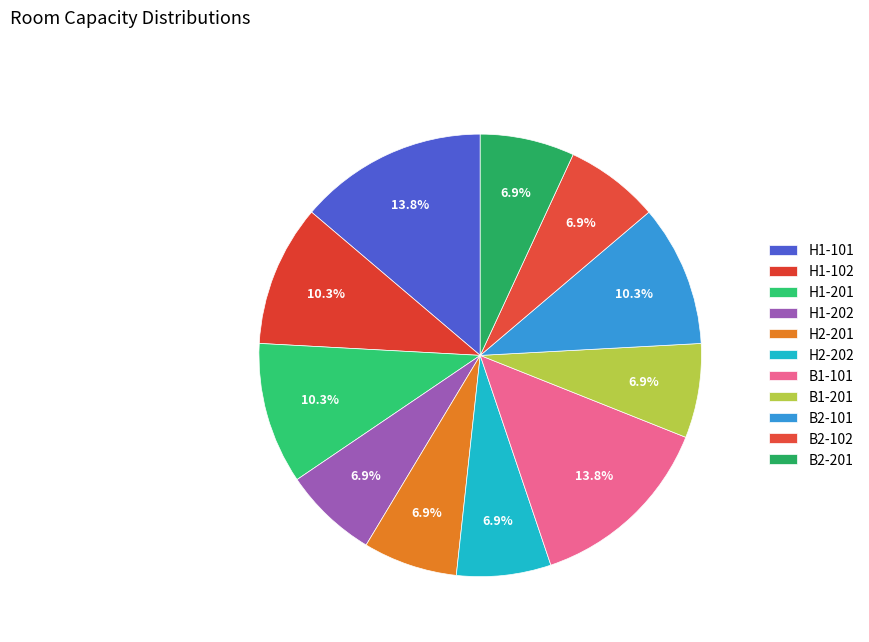

To the nearest percent, what portion does B2-201 represent?

7%